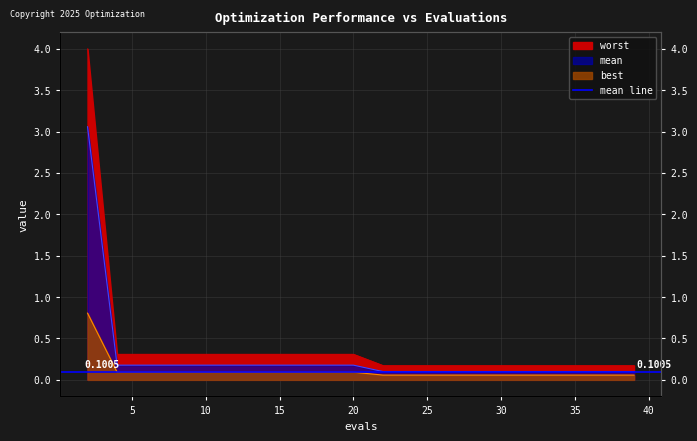

Reading right to left, list all the values displayed in this chart.

worst: 39=0.2	37=0.2	36=0.2	34=0.2	32=0.2	30=0.2	28=0.2	26=0.2	24=0.2	22=0.2	20=0.3	18=0.3	16=0.3	14=0.3	12=0.3	10=0.3	8=0.3	6=0.3	4=0.3	2=4.0
mean: 39=0.1	37=0.1	36=0.1	34=0.1	32=0.1	30=0.1	28=0.1	26=0.1	24=0.1	22=0.1	20=0.2	18=0.2	16=0.2	14=0.2	12=0.2	10=0.2	8=0.2	6=0.2	4=0.2	2=3.1
best: 39=0.1	37=0.1	36=0.1	34=0.1	32=0.1	30=0.1	28=0.1	26=0.1	24=0.1	22=0.1	20=0.1	18=0.1	16=0.1	14=0.1	12=0.1	10=0.1	8=0.1	6=0.1	4=0.1	2=0.8